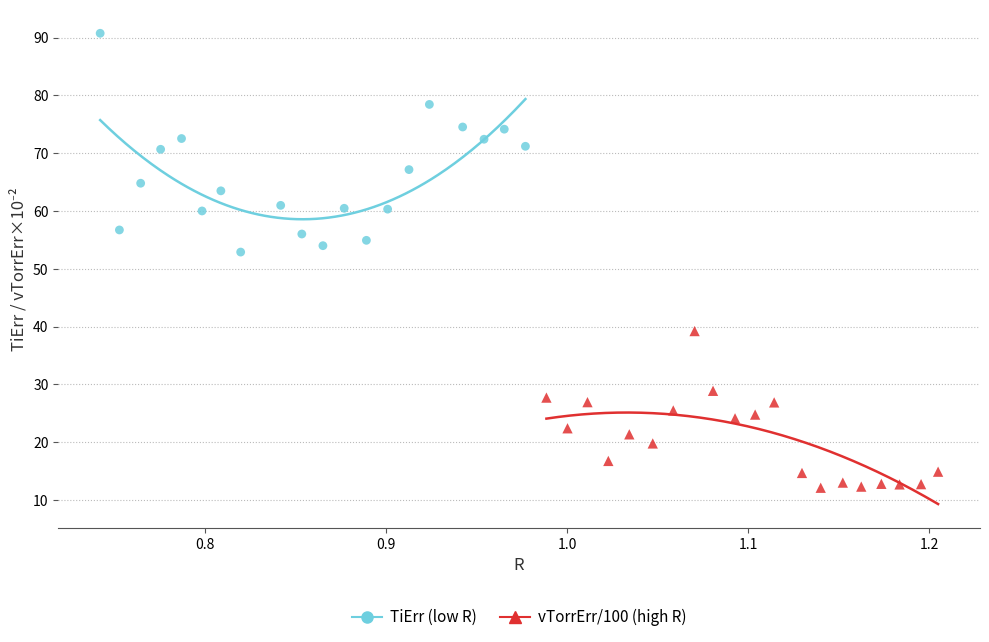

Which series reaches the maximum Y coordinate?

TiErr (low R)